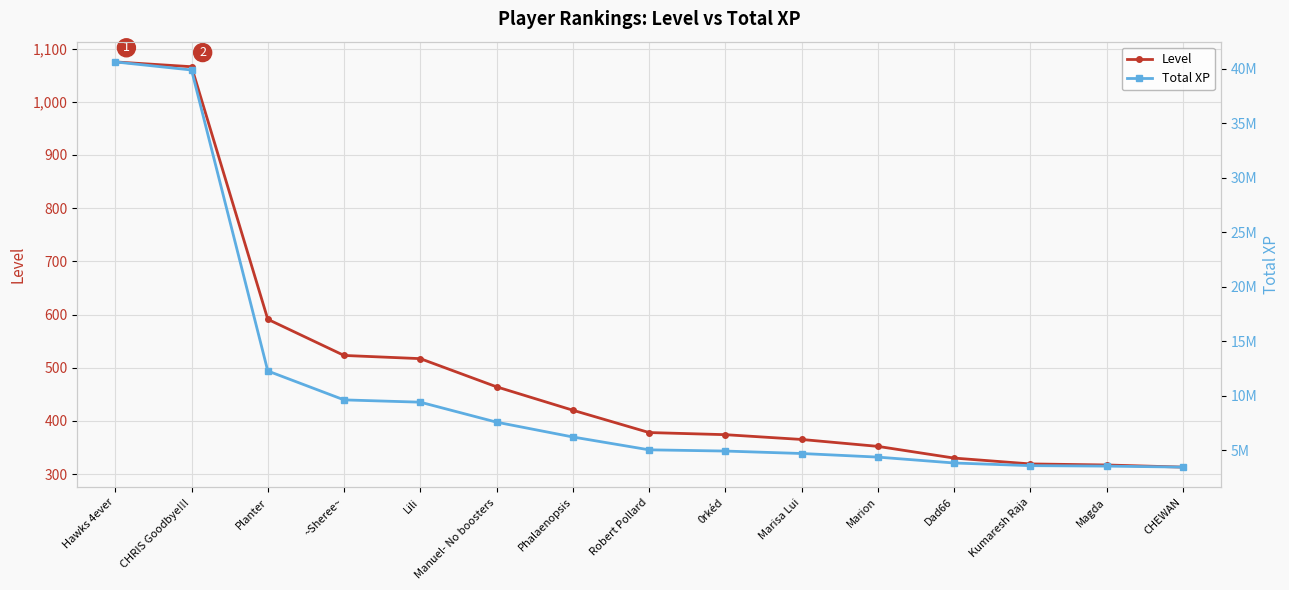

True or false: Total XP and Level intersect in this chart.

False